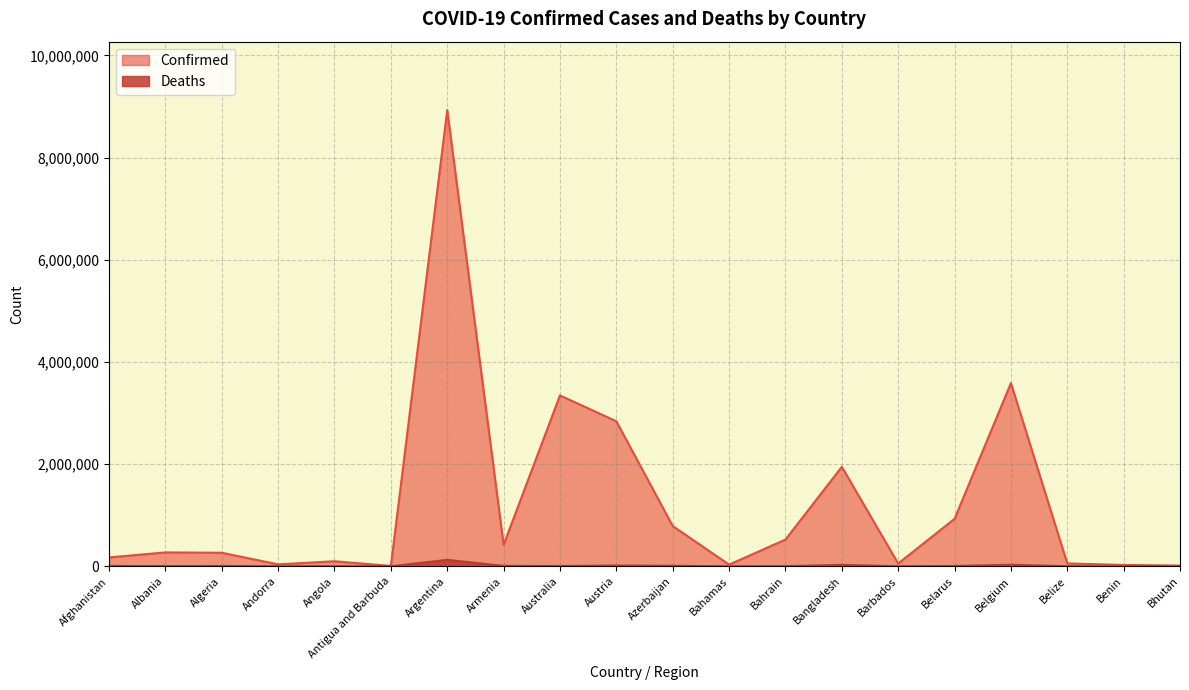

How many values in the Confirmed series are below 272030?

10